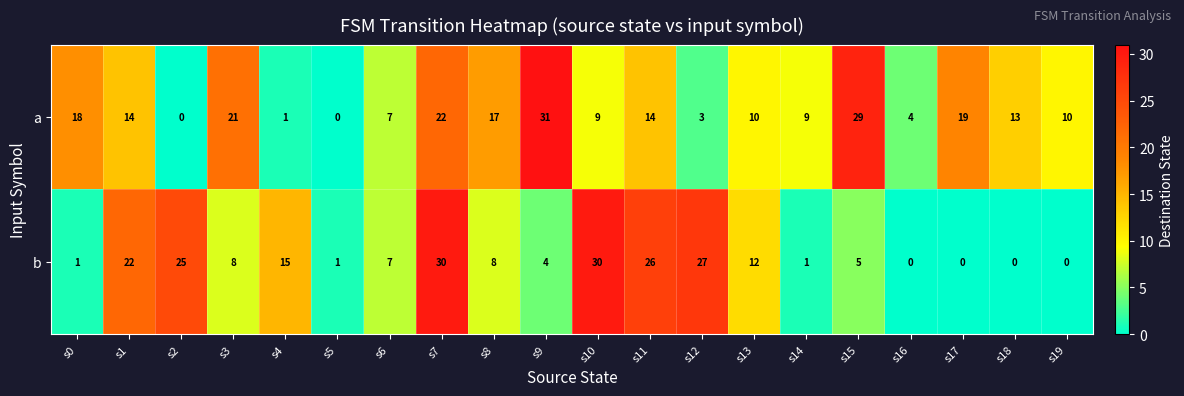

The value of b at s16 is -12. True or false?

False